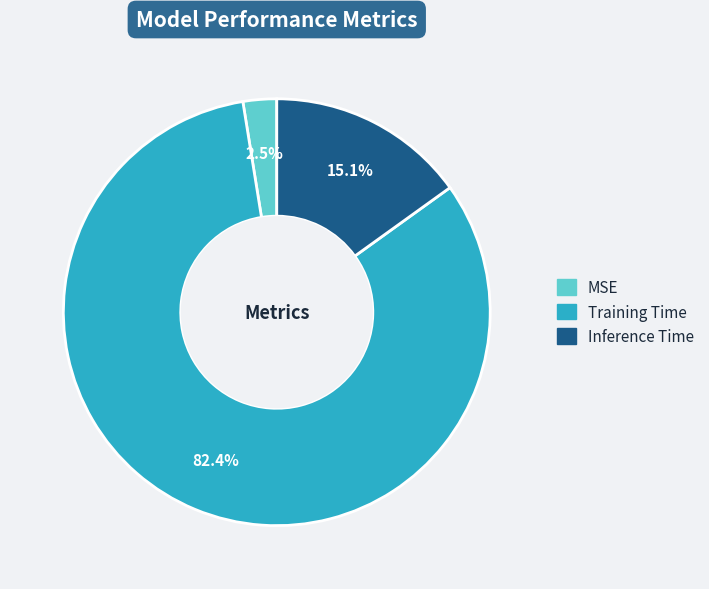

What is the majority slice?

Training Time